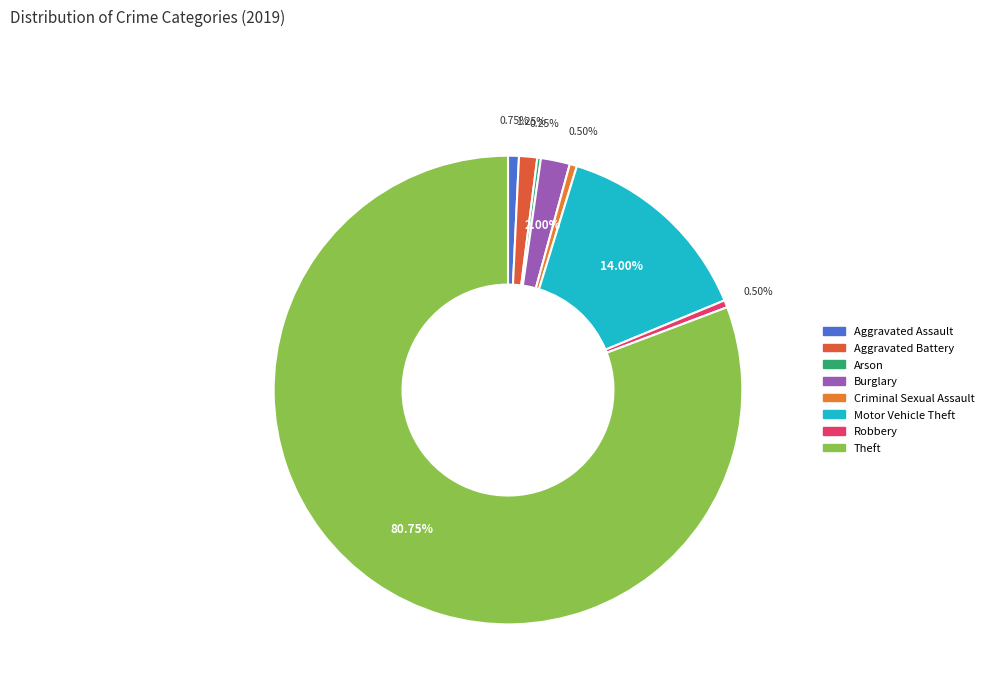

What is the change in value from Aggravated Assault to Burglary?

+5